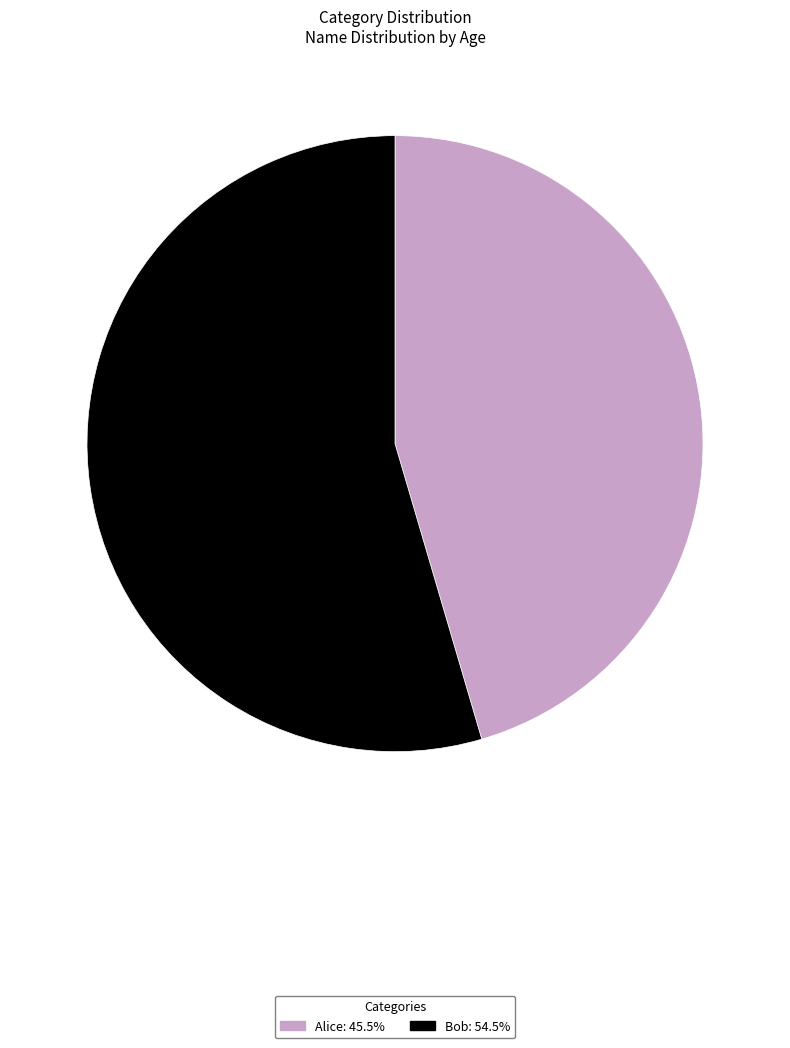

Between Alice and Bob, which is larger?

Bob